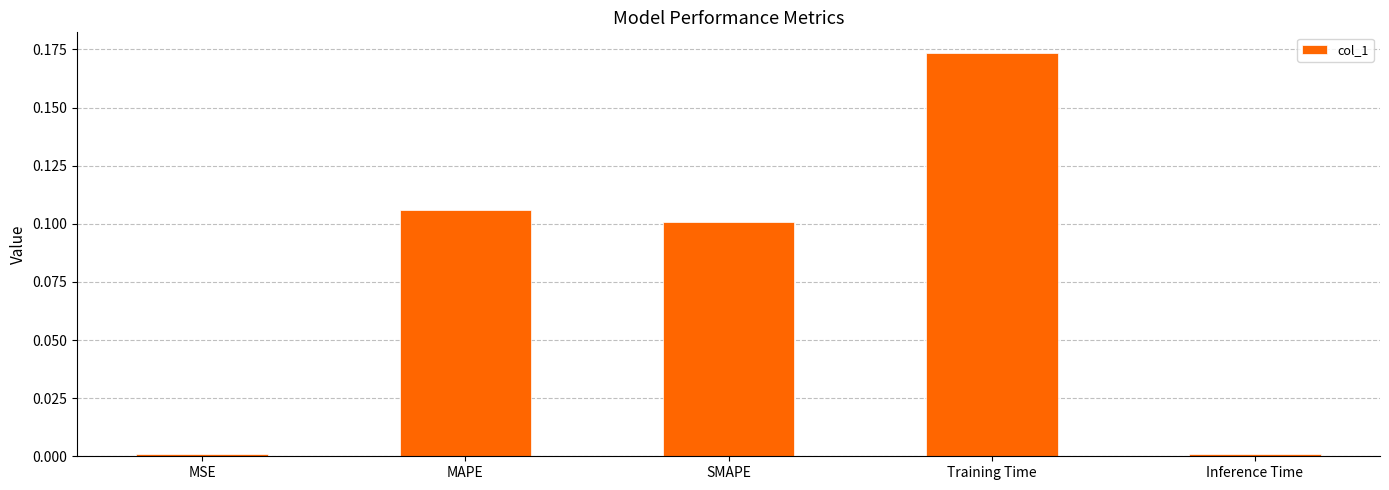

Are the bars grouped side by side (vs. stacked)?

No